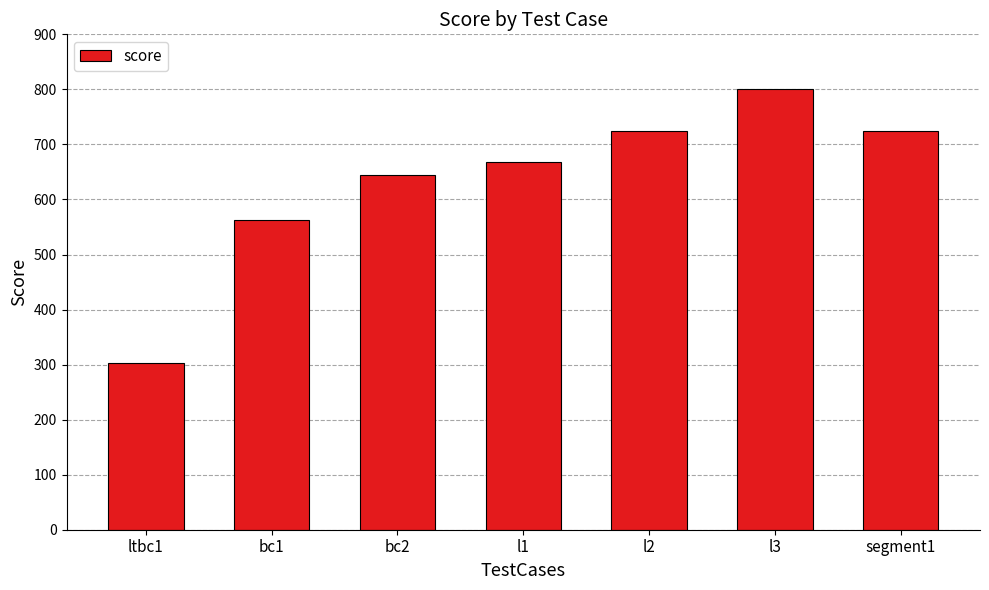

Where is the data nearest to the value 551?

bc1